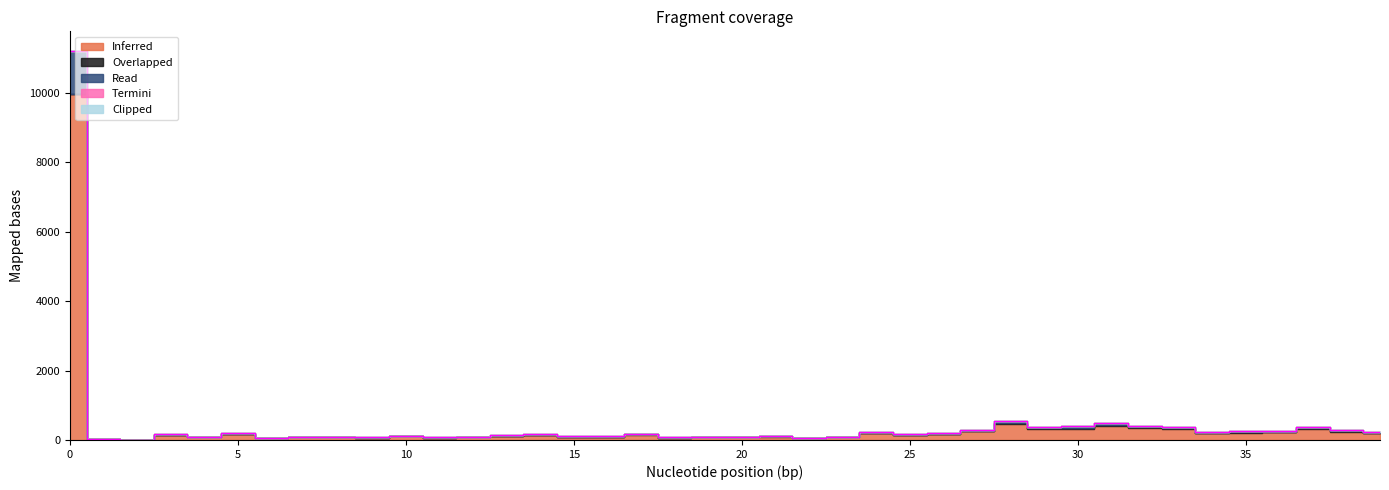

The Read series shows 10 at 33. True or false?

False